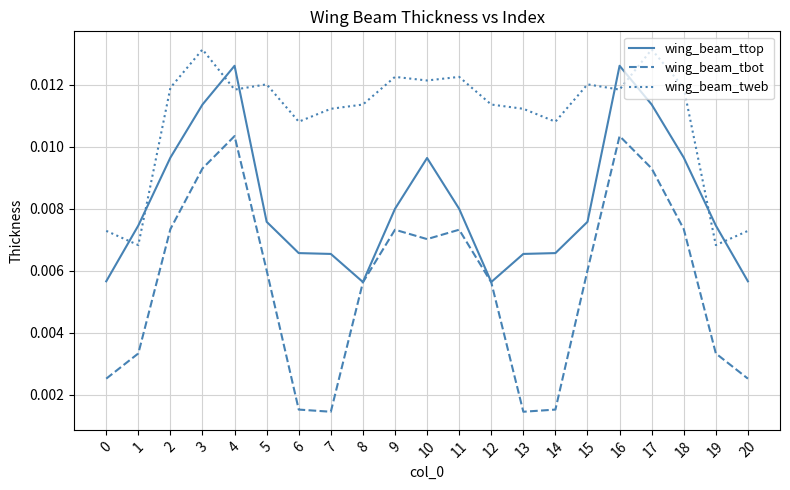

Count the number of categories in the chart.

21